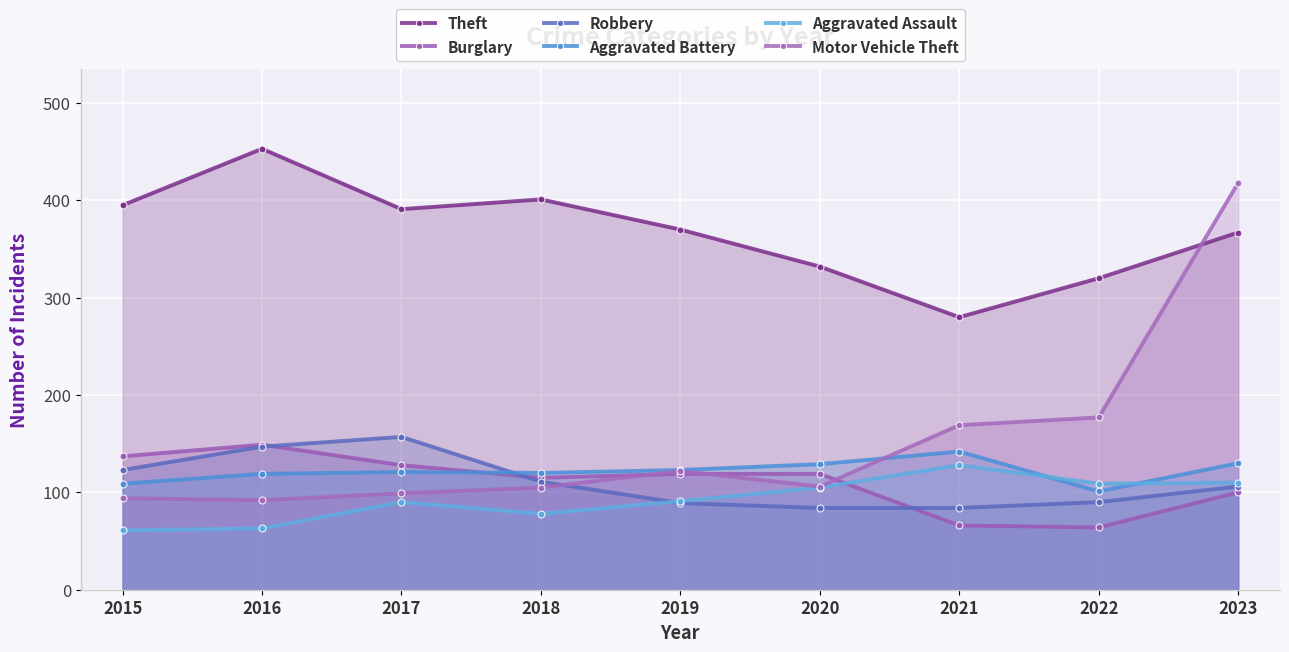

At which category is the sum across all series the highest?

2023